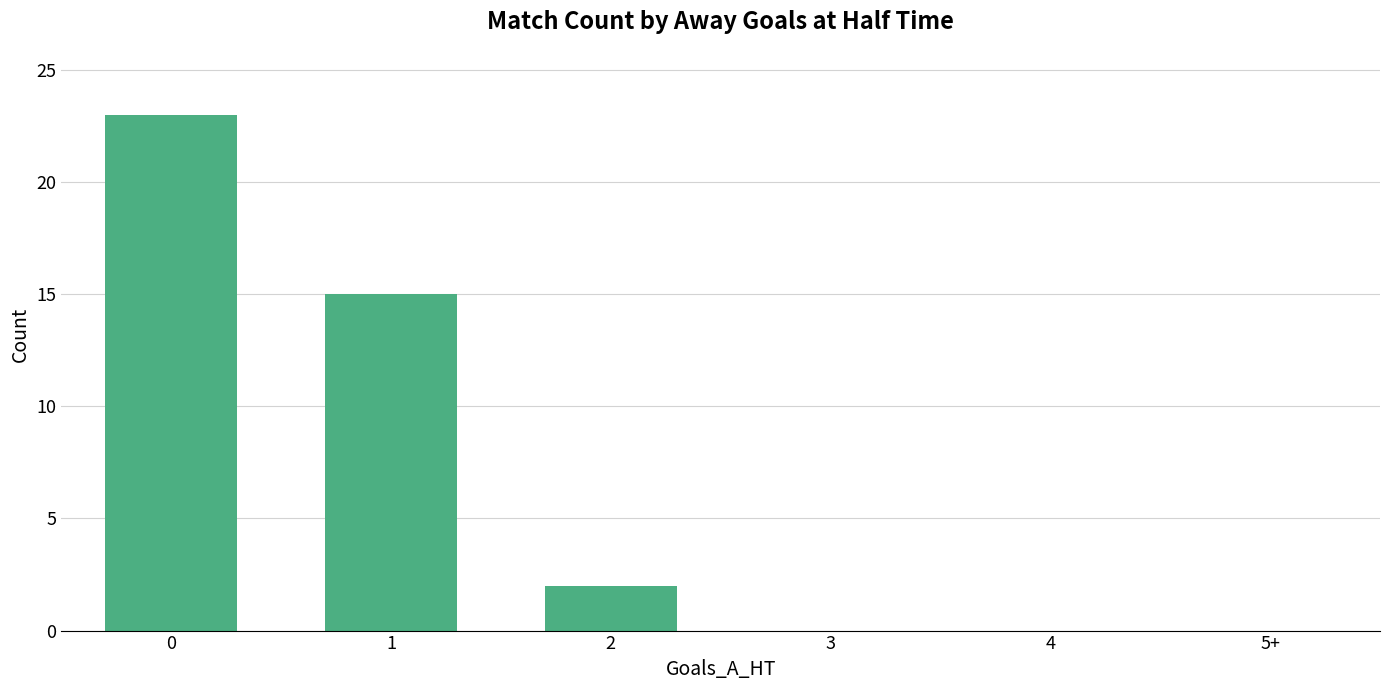

The chart shows a value of 15 at 5+. True or false?

False